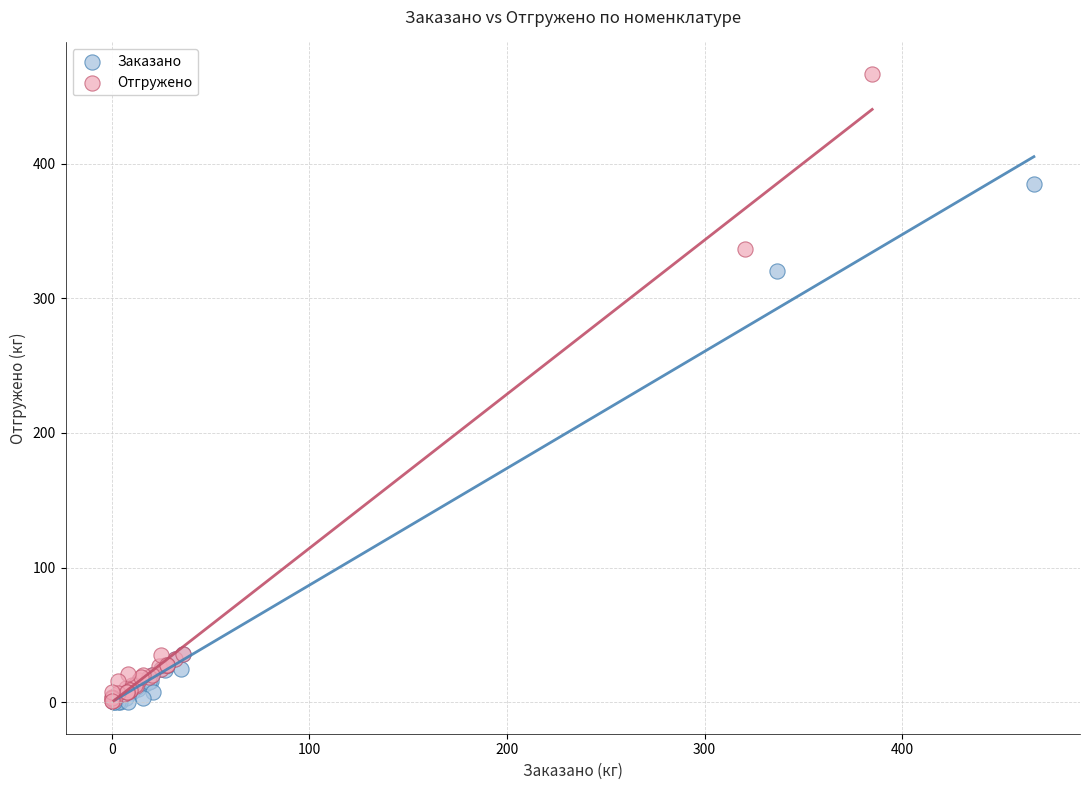

Which series reaches the maximum Y coordinate?

Отгружено